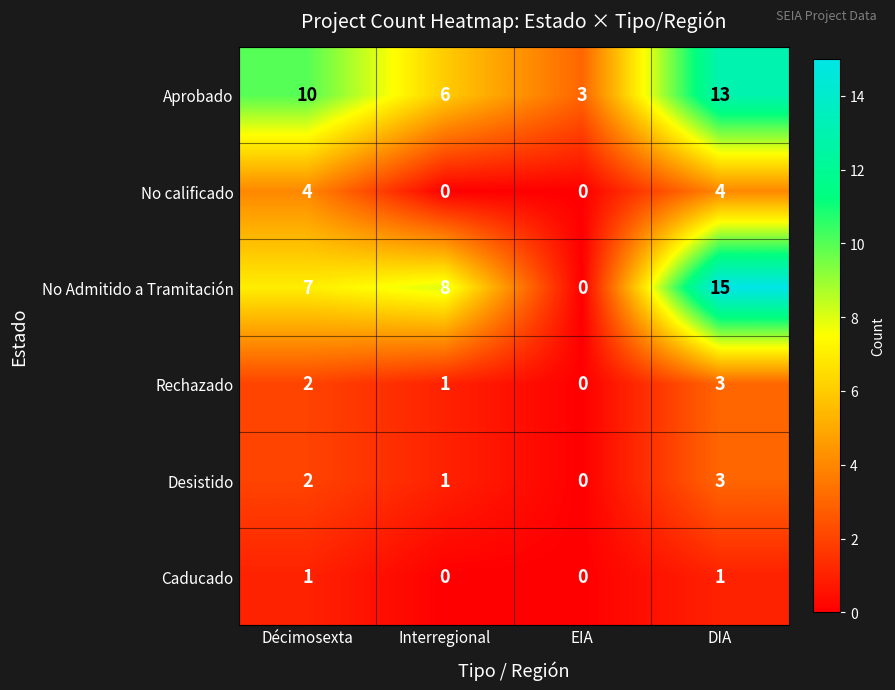

What is the spread (max minus min) of values at DIA?

14